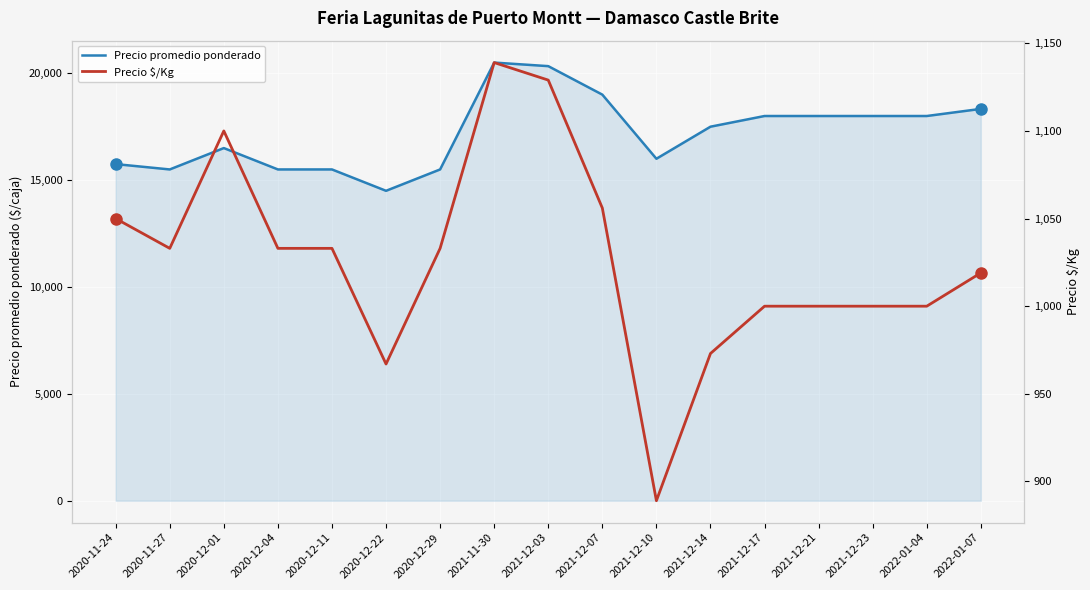

What is the lowest value of the Precio promedio ponderado series?

14500